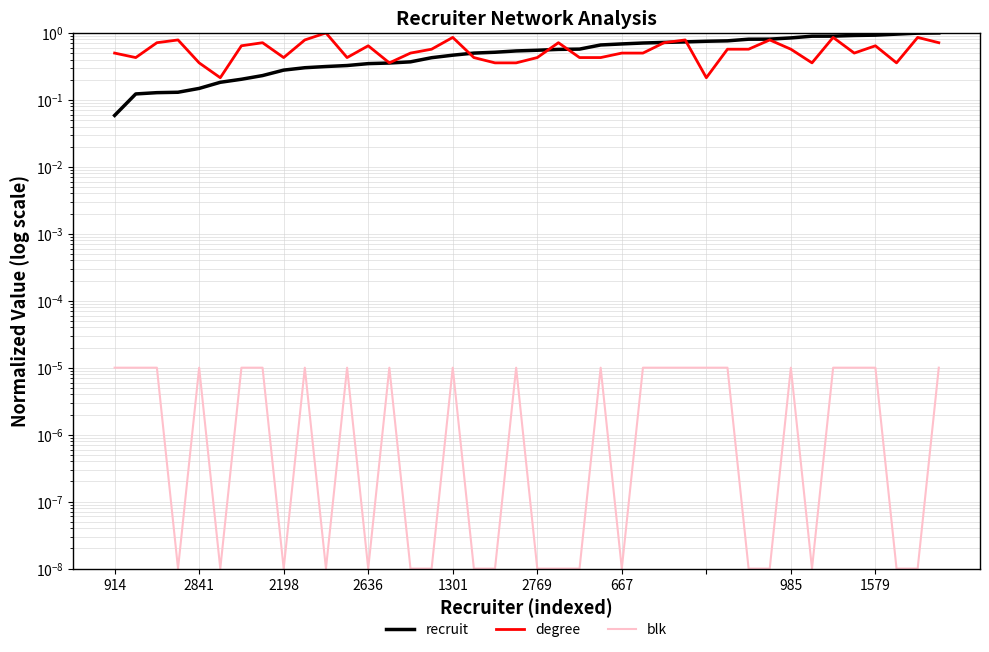

What is the highest value of the recruit series?

1.0